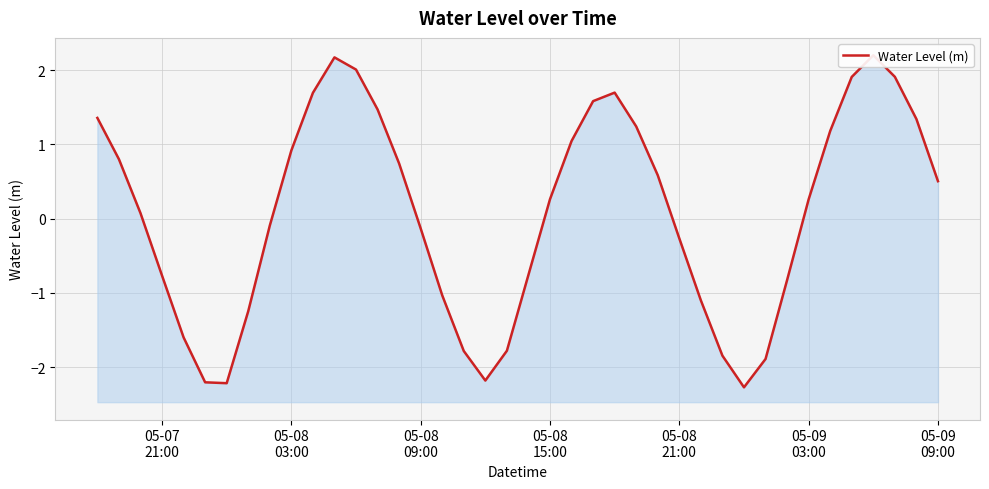

Reading left to right, what are all the values shown in this chart?

1.4	0.8	0.1	-0.8	-1.6	-2.2	-2.2	-1.2	-0.1	0.9	1.7	2.2	2.0	1.5	0.7	-0.1	-1.0	-1.8	-2.2	-1.8	-0.8	0.3	1.0	1.6	1.7	1.2	0.6	-0.3	-1.1	-1.8	-2.3	-1.9	-0.8	0.3	1.2	1.9	2.2	1.9	1.3	0.5